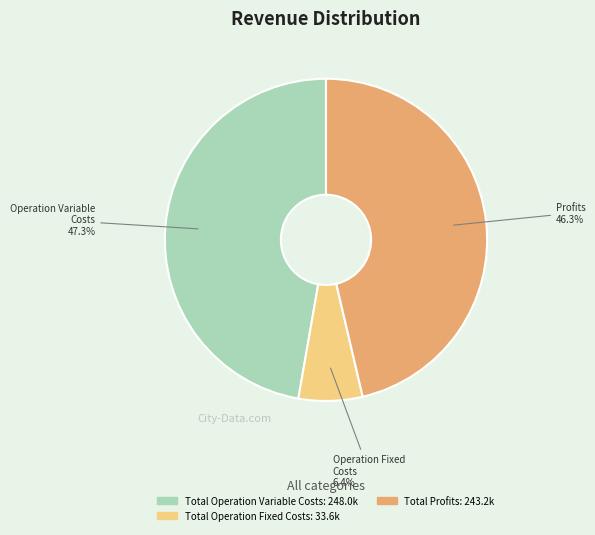

How many slices are in this pie chart?

3